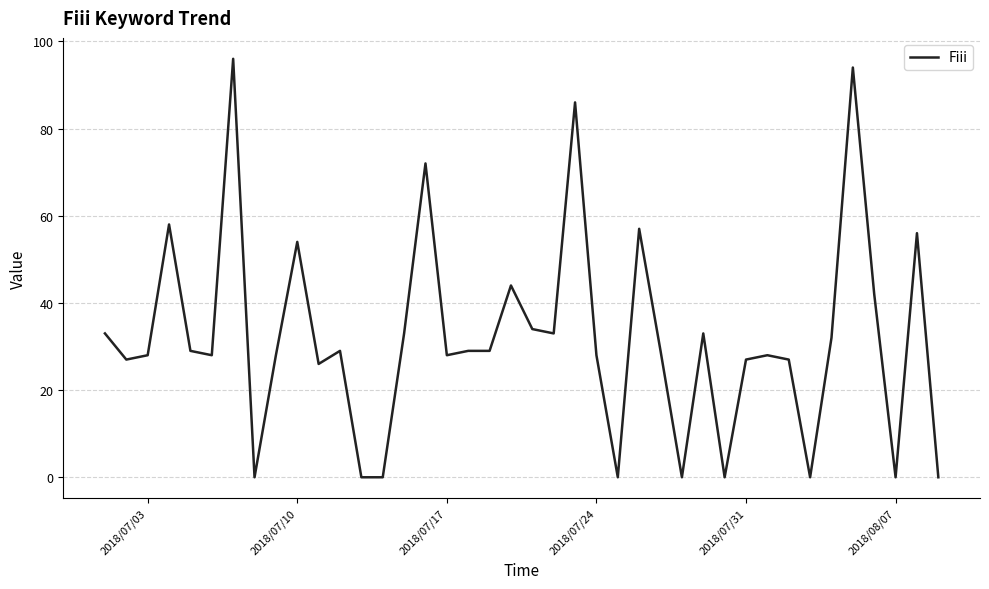

What is the difference between the maximum and minimum values?

96